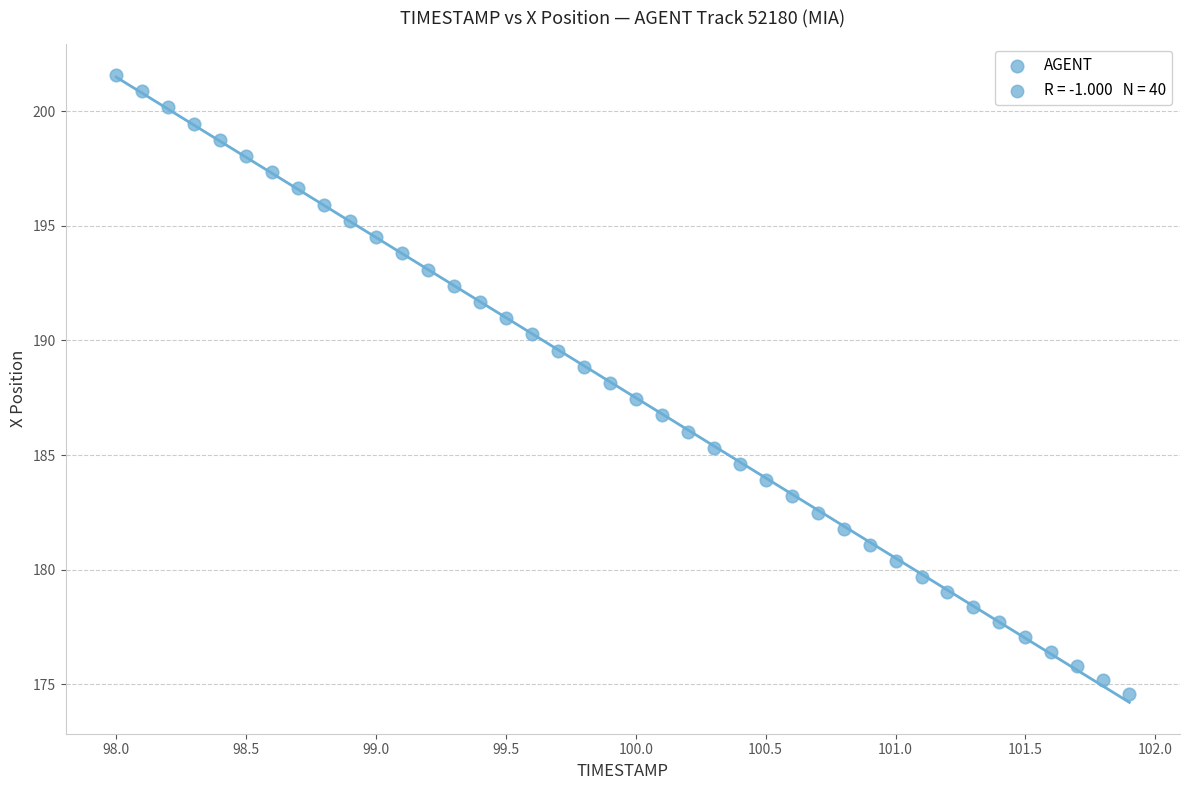

What is the range of Y values (max minus min)?

27.0